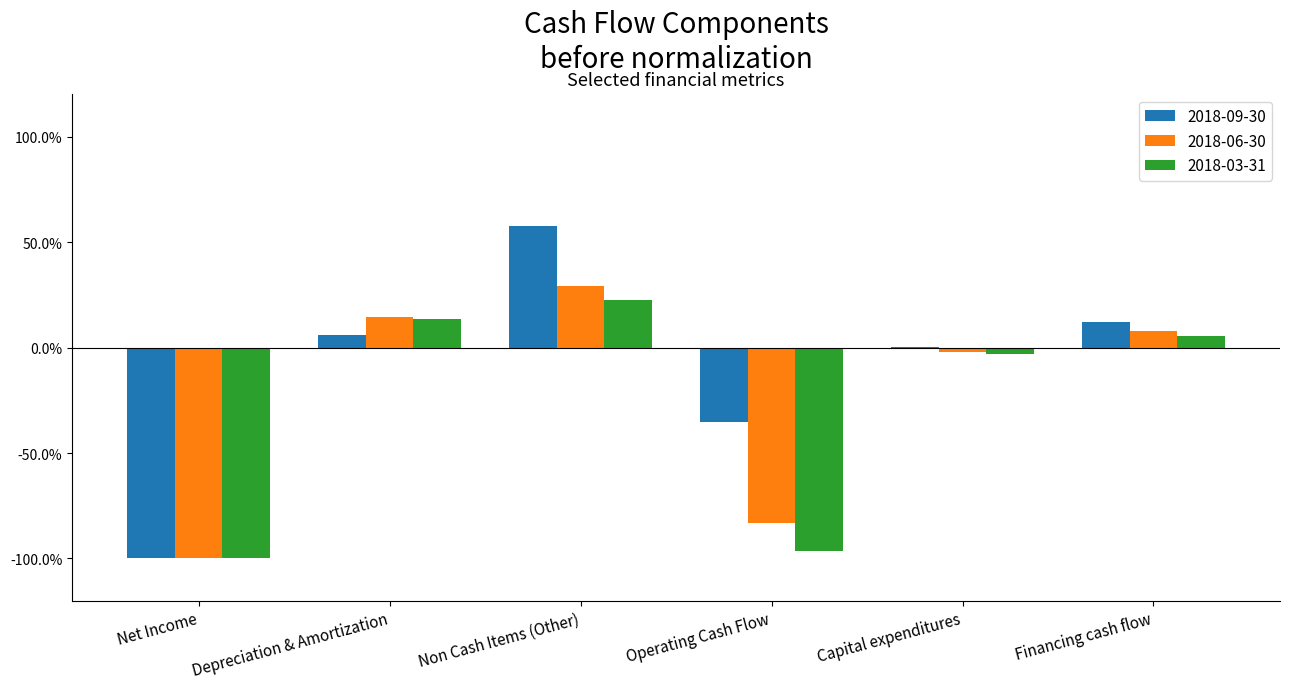

What is the minimum value shown in the chart?

-1.0